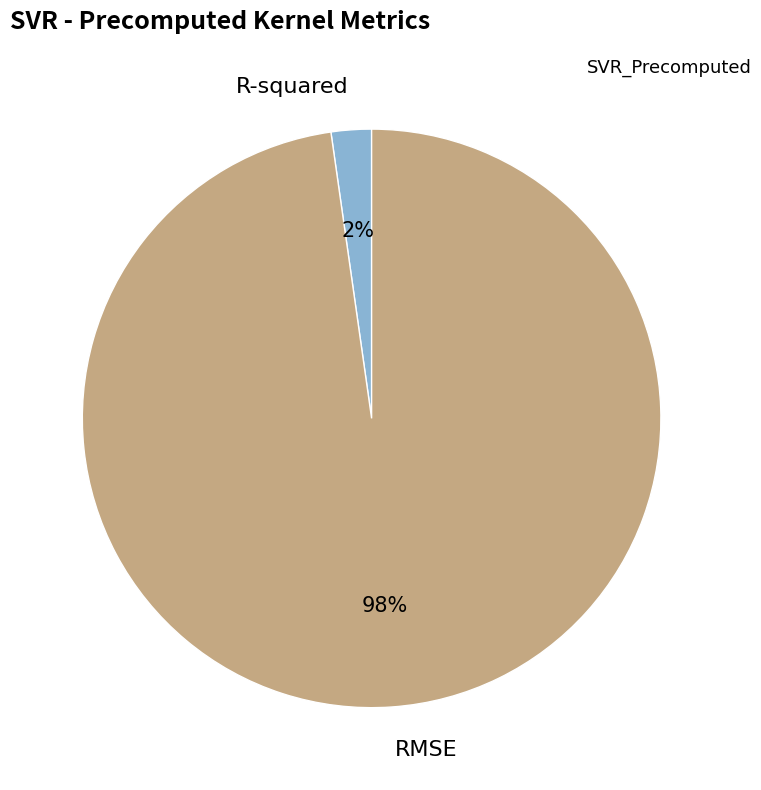

How many slices are in this pie chart?

2